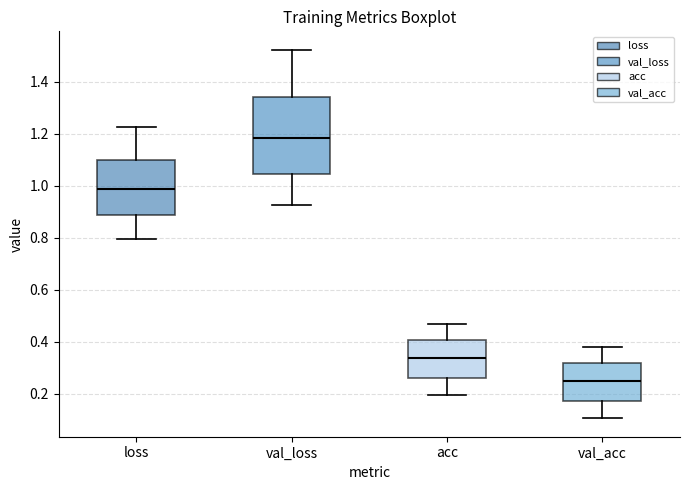

Reading left to right, read every box against the y-axis: the position of its median line, the range the box covers, and the ends of its whiskers. The values are not printed on the chart, so give them approximately, as read against the axis.

loss: median 0.98, box 0.88 to 1.10, whiskers 0.80 to 1.22
val_loss: median 1.18, box 1.04 to 1.34, whiskers 0.92 to 1.52
acc: median 0.34, box 0.26 to 0.40, whiskers 0.20 to 0.46
val_acc: median 0.24, box 0.18 to 0.32, whiskers 0.10 to 0.38